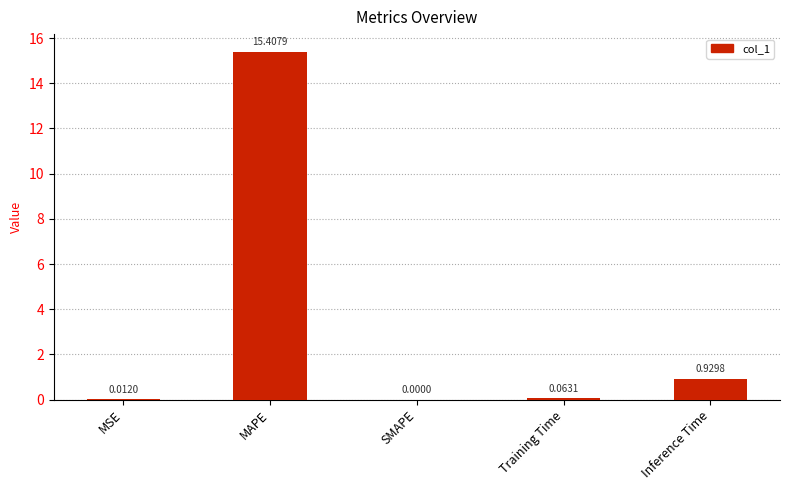

At which category does the chart reach its peak across all series?

MAPE